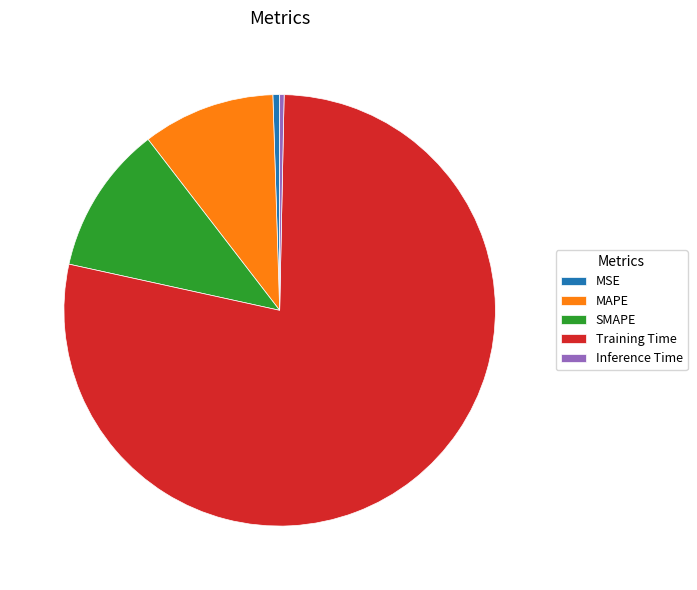

What is the largest slice in the pie chart?

Training Time